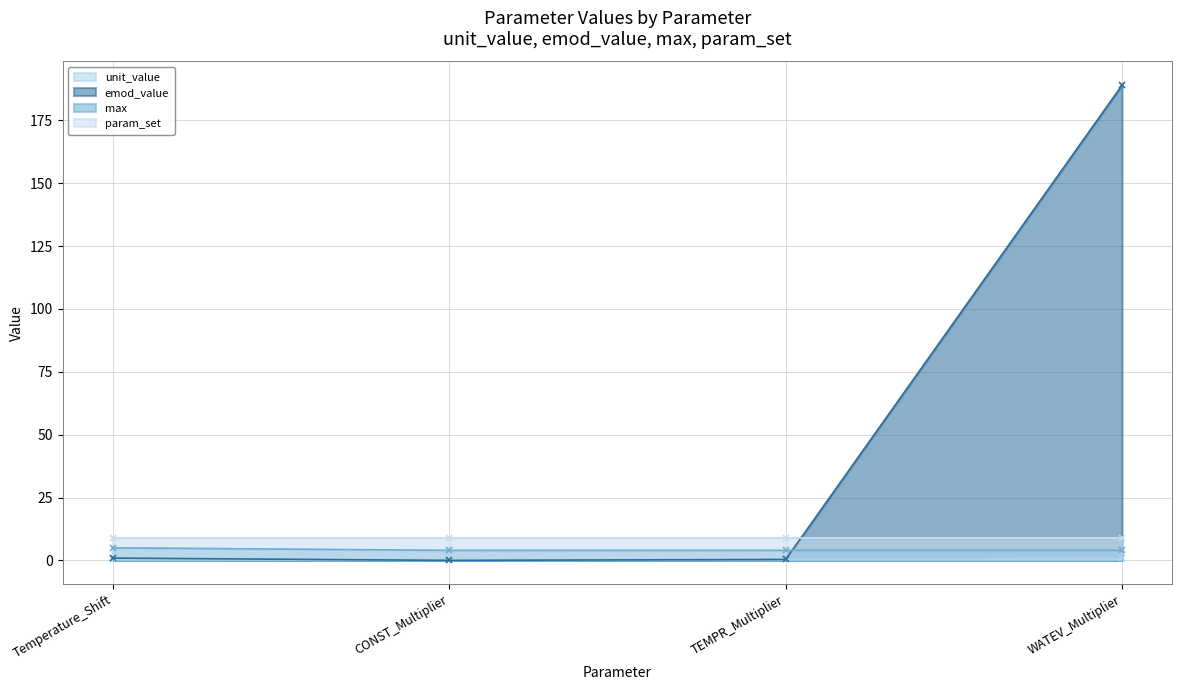

Is the value of max at CONST_Multiplier greater than the value of emod_value at WATEV_Multiplier?

No